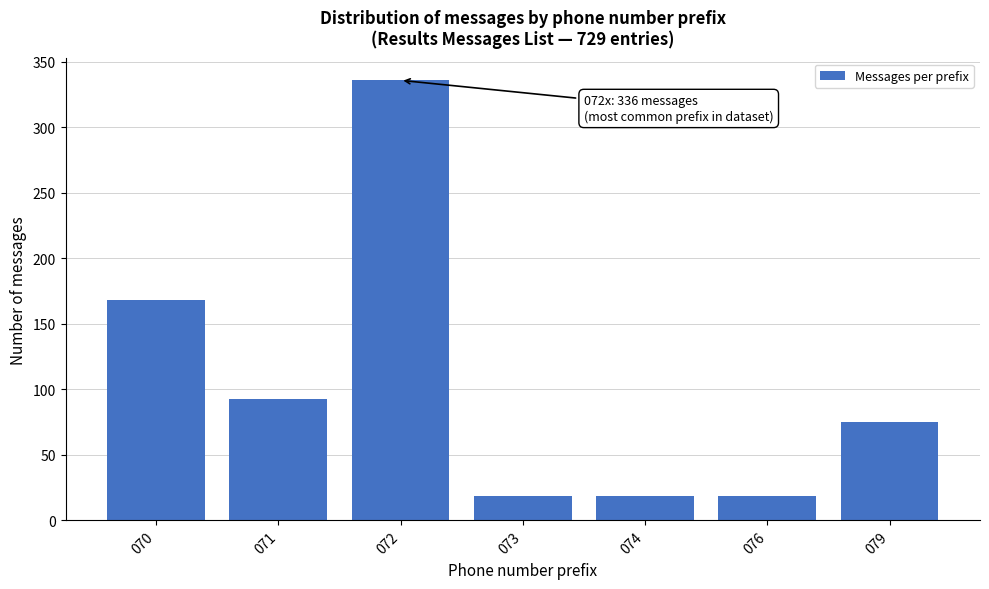

Reading left to right, extract all data points from this chart.

168	93	336	19	19	19	75